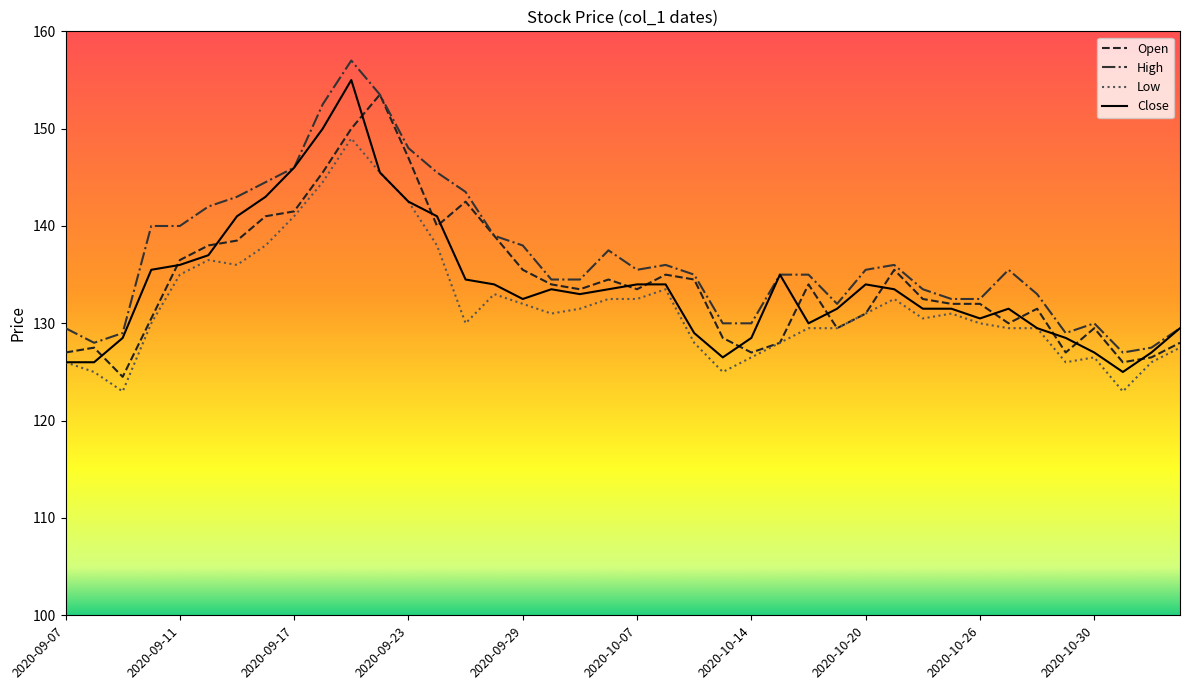

What is the maximum value for Close?

155.0